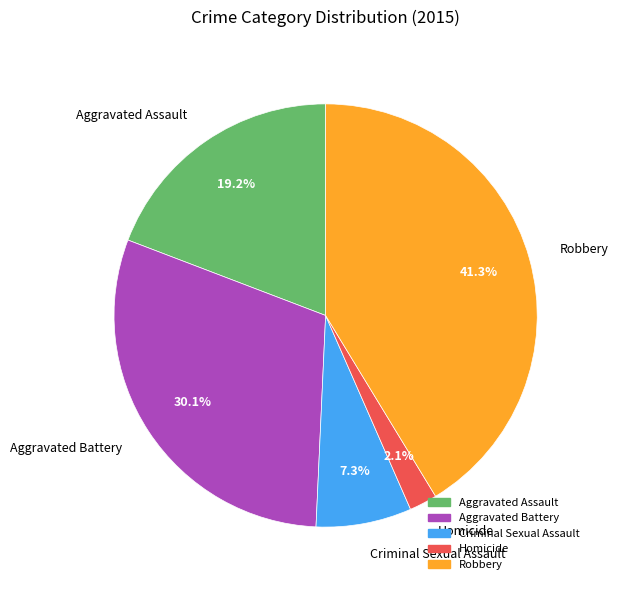

To the nearest percent, what is the combined percentage of Aggravated Battery and Aggravated Assault?

49%